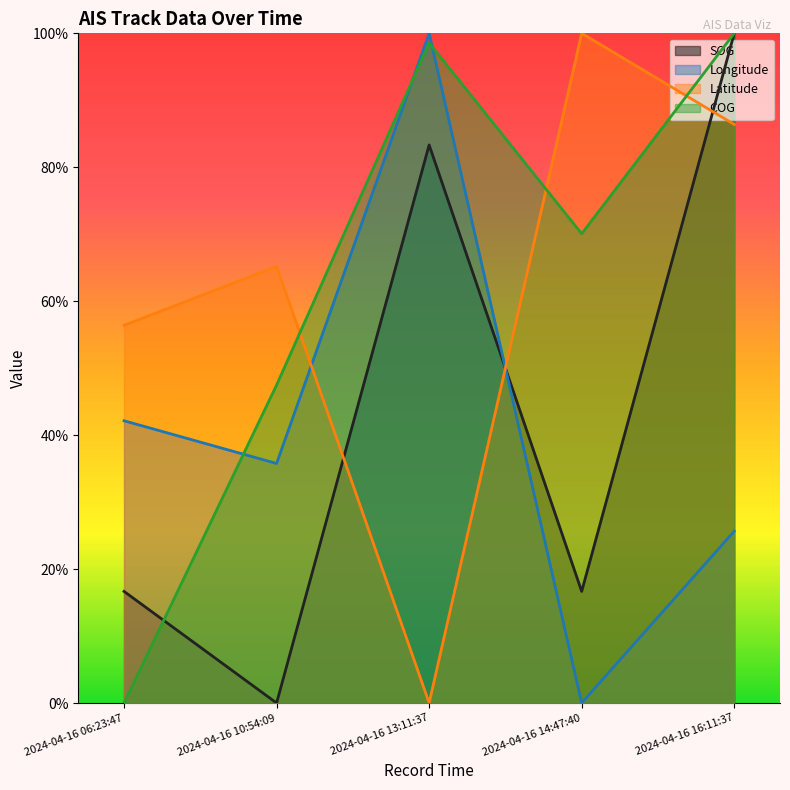

Which has a higher value, 2024-04-16 13:11:37 or 2024-04-16 14:47:40?

2024-04-16 13:11:37